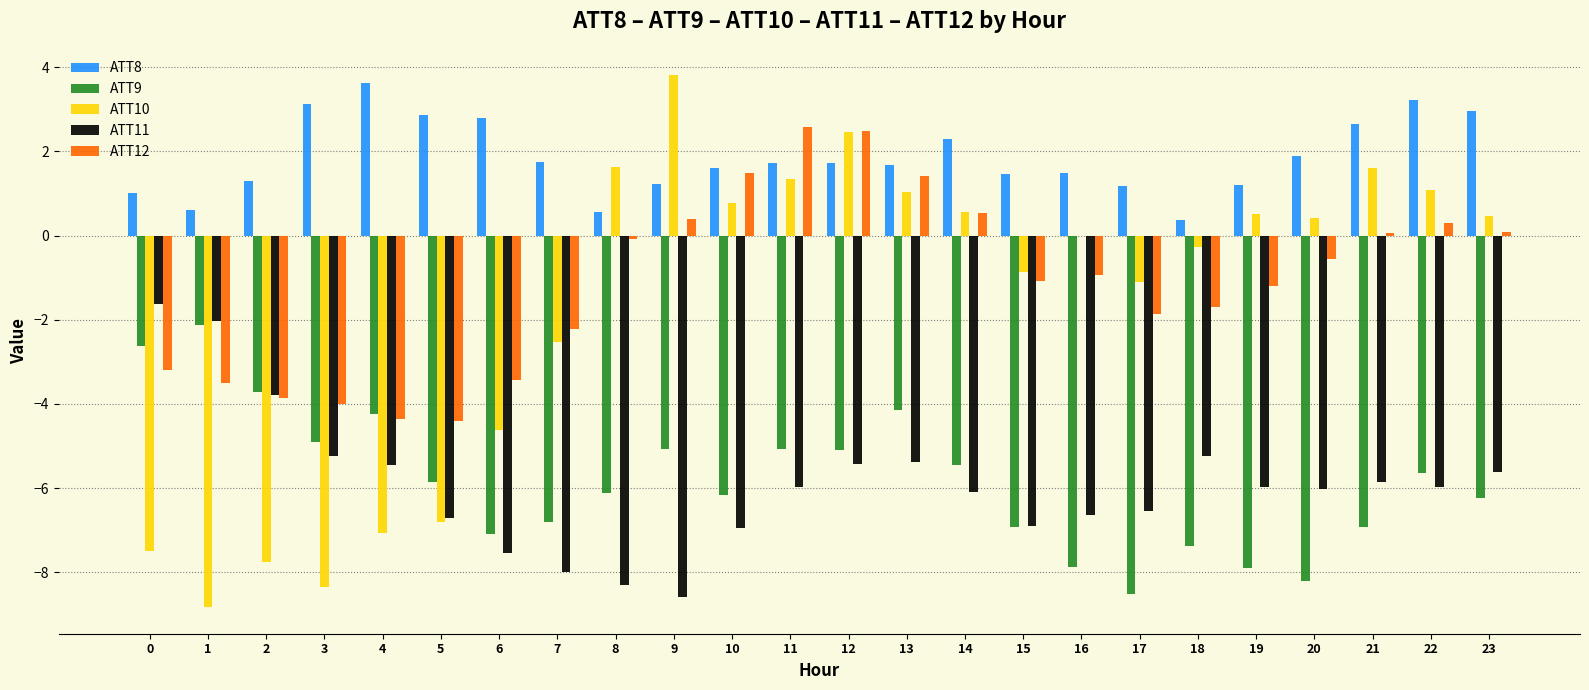

Which series has the largest total across all categories?

ATT8